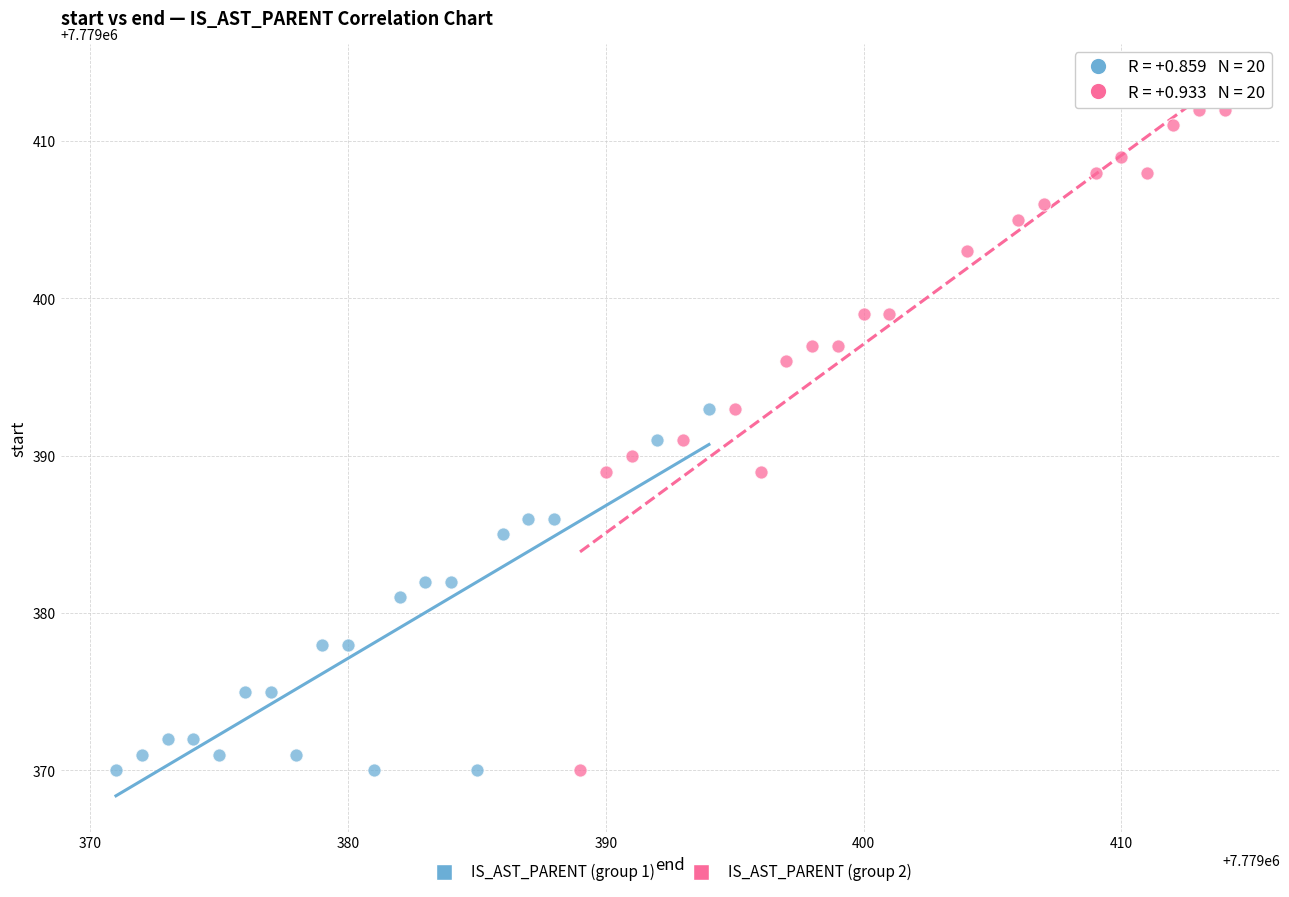

Which series has the widest spread of Y values?

IS_AST_PARENT (group 2)